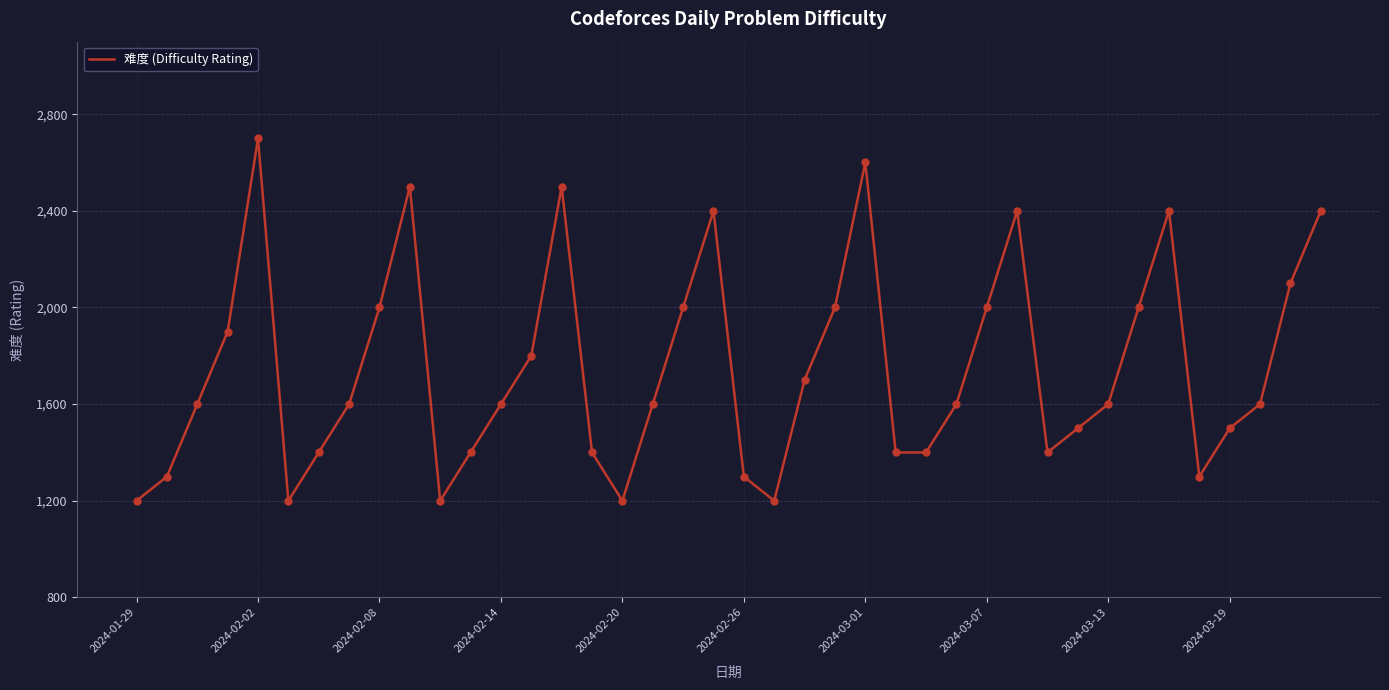

What is the minimum value shown in the chart?

1200